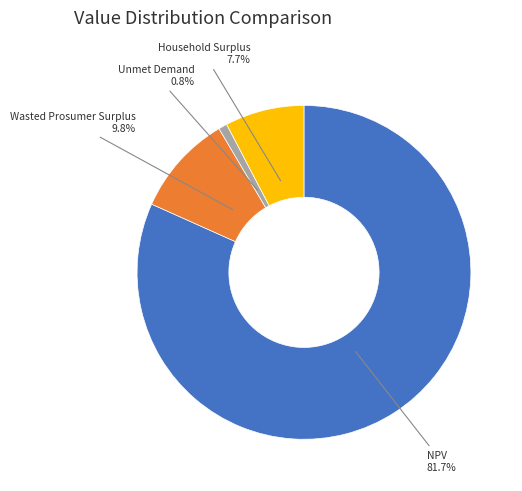

Is it true that NPV is 82% of the pie?

True